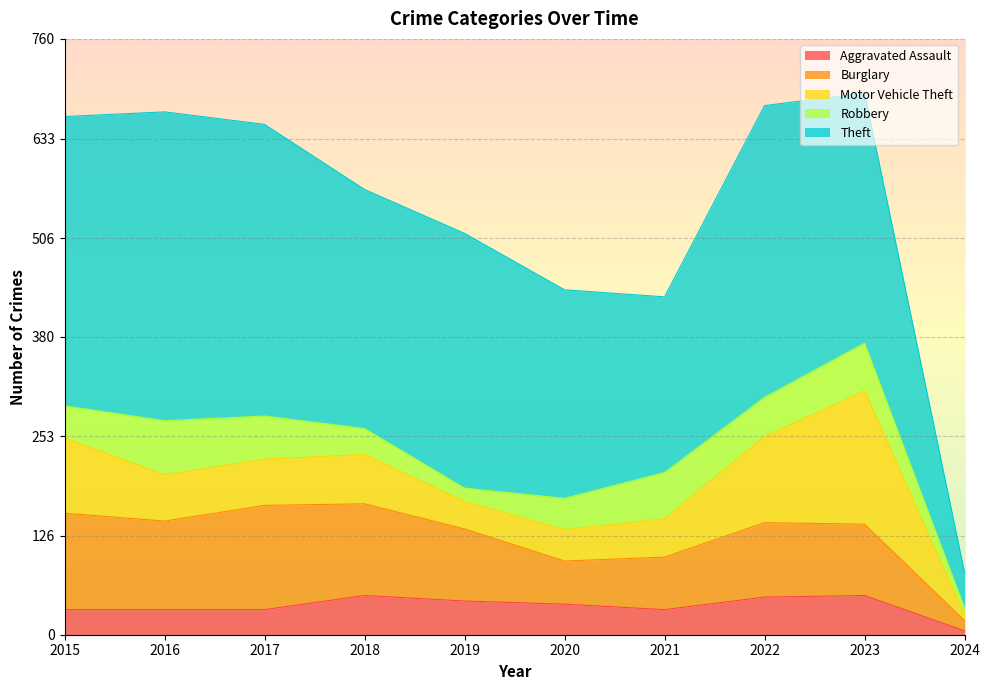

How many categories are shown in the chart?

10